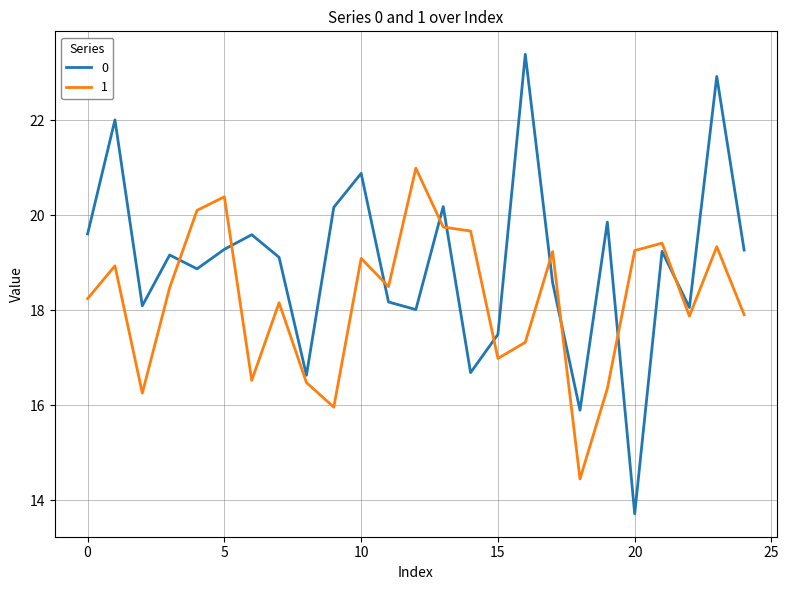

Rank the series by their average value, from highest to lowest.

0, 1